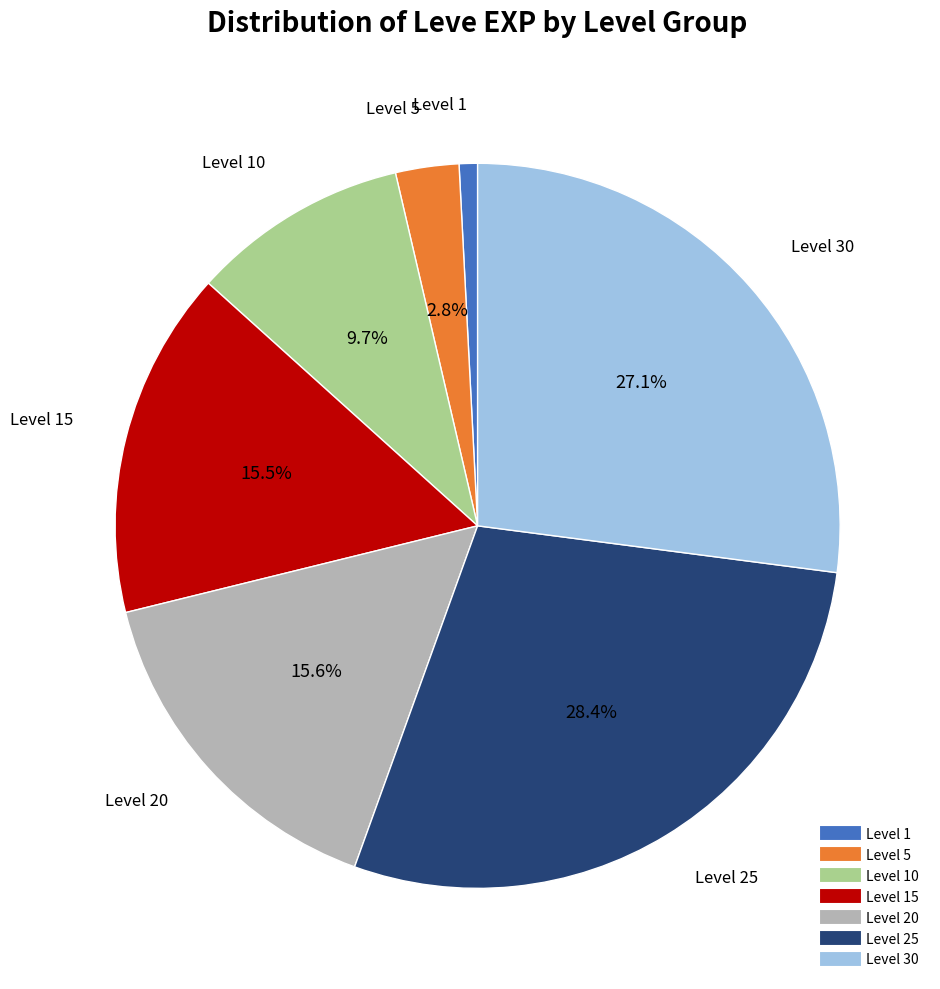

Is there any slice that represents more than half of the pie?

No